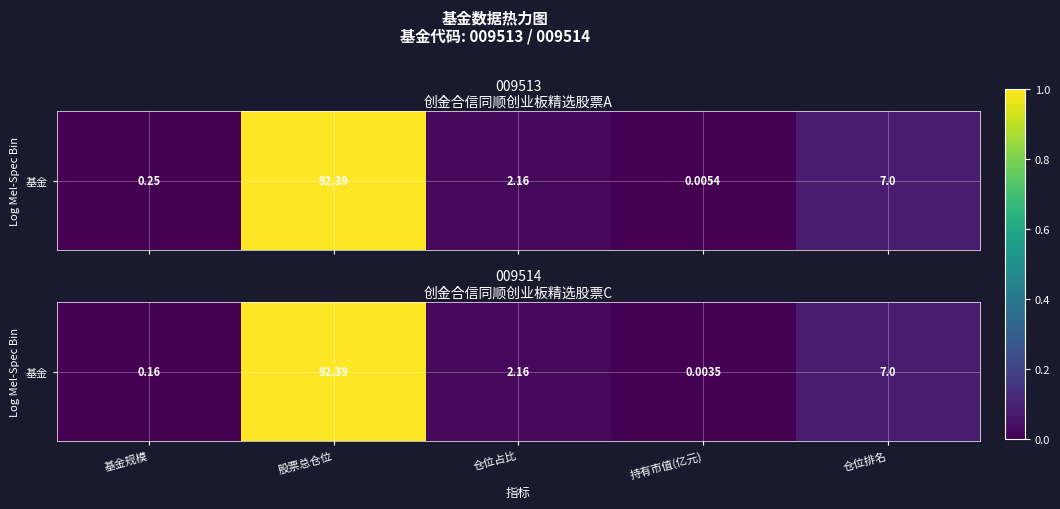

How many data points are above 0?

4